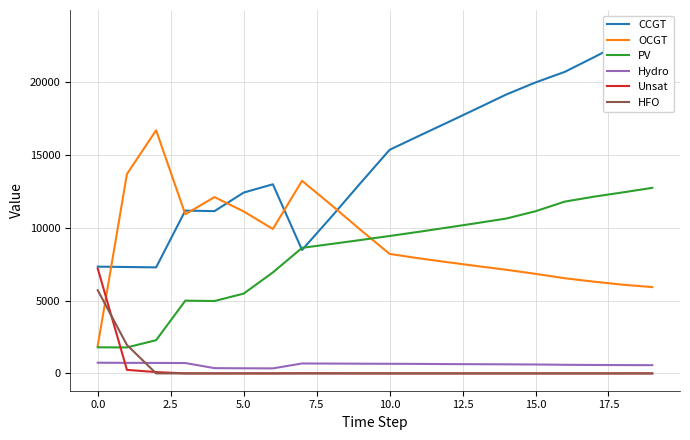

True or false: Hydro and PV cross at least once.

False